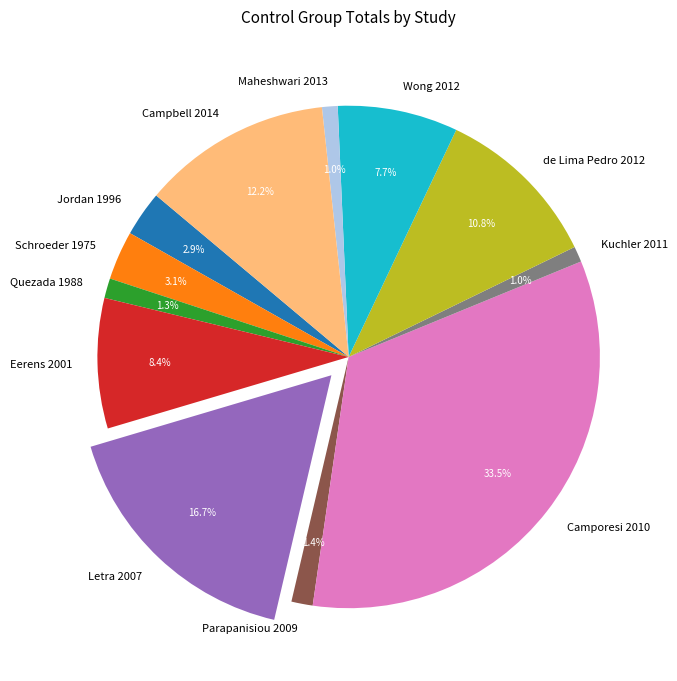

What is the ratio of the value at Wong 2012 to the value at Eerens 2001?

0.9